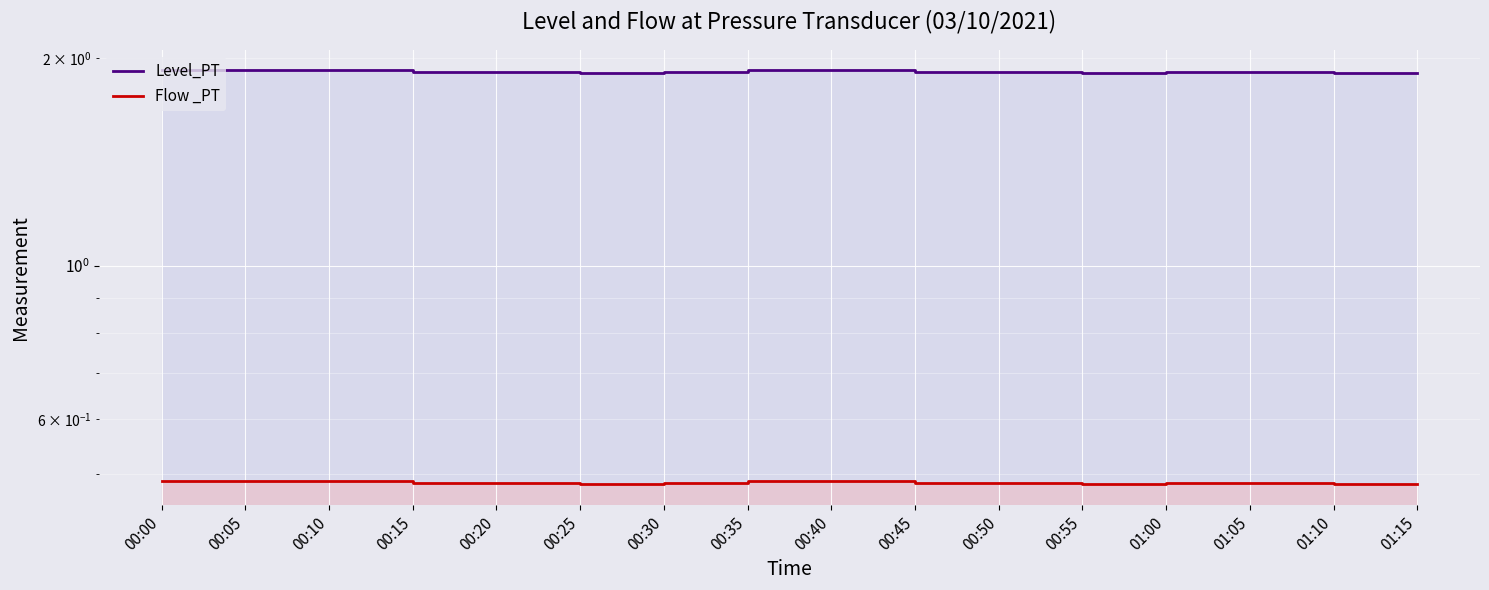

What is the label of the 3rd point from the left?

00:10